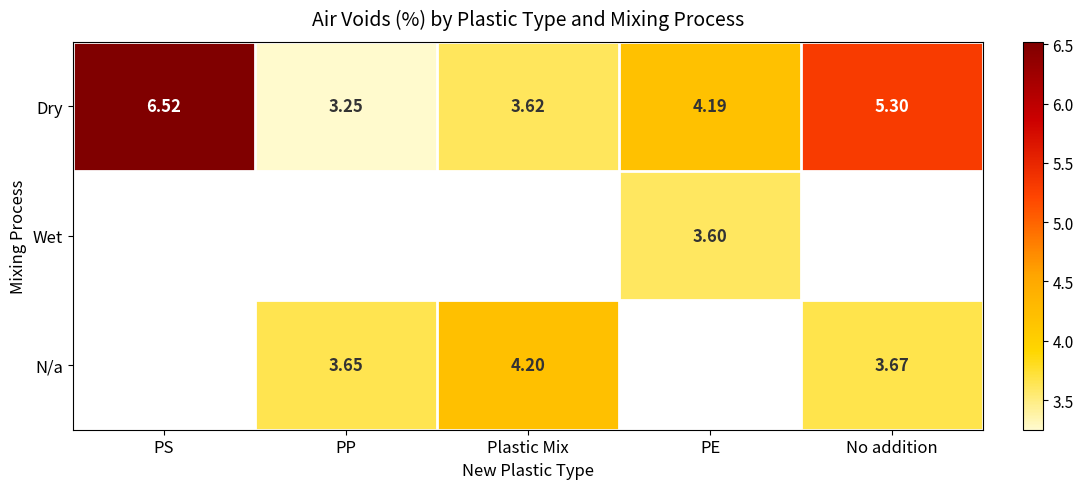

Which has a higher value, No addition or Plastic Mix?

No addition